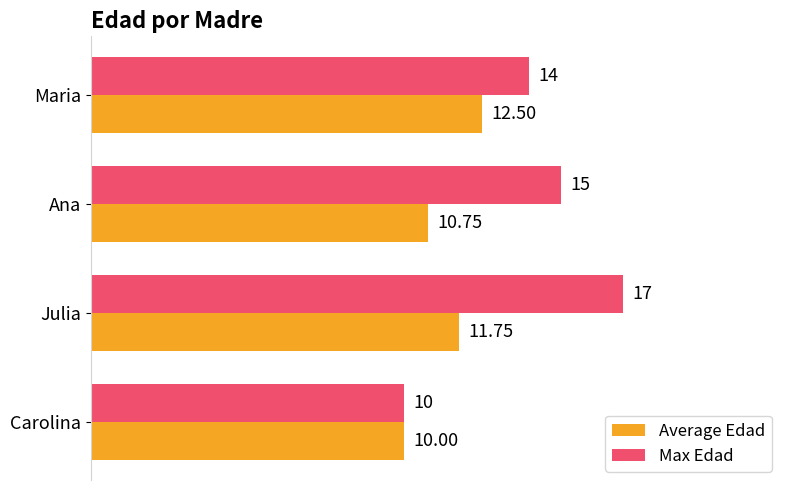

Rank the series by their maximum value, from highest to lowest.

Max Edad, Average Edad